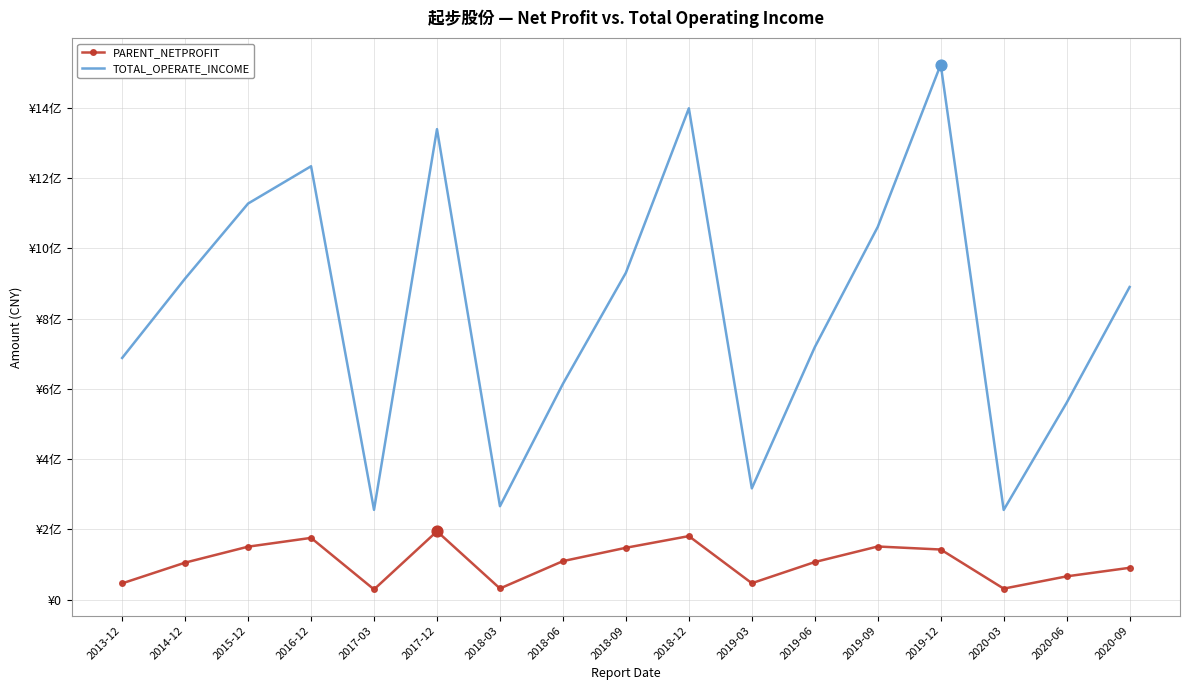

What are all the series names shown in the legend?

PARENT_NETPROFIT, TOTAL_OPERATE_INCOME